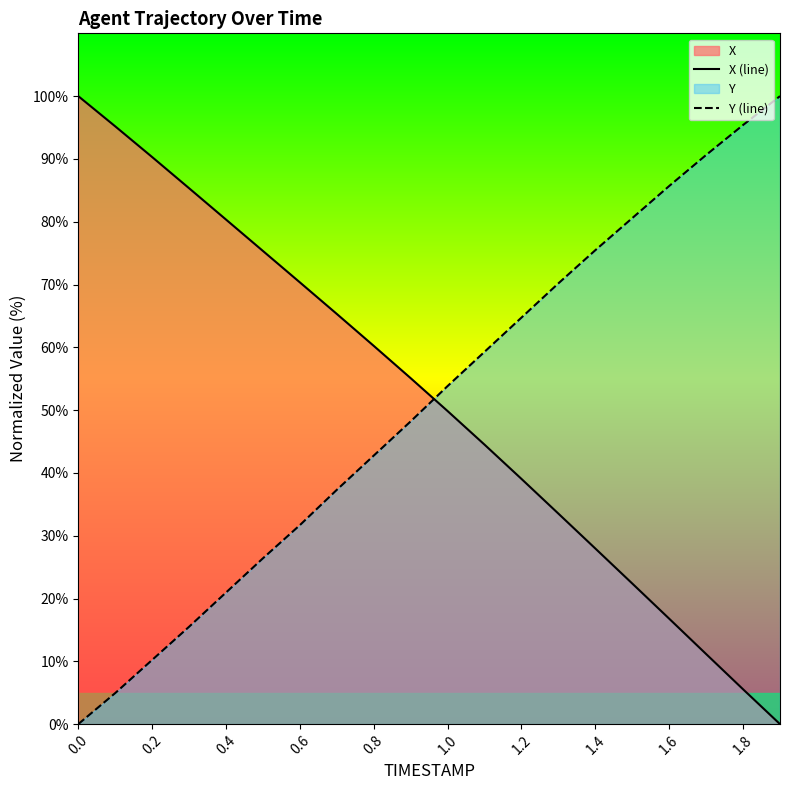

Which series has the widest spread of values?

X (line)